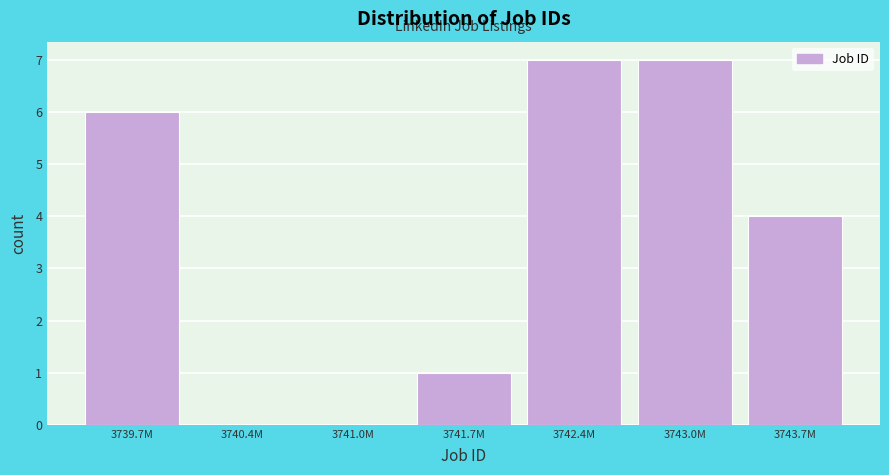

Reading right to left, transcribe all the data shown in this chart.

3743.7M=4	3743.0M=7	3742.4M=7	3741.7M=1	3741.0M=0	3740.4M=0	3739.7M=6